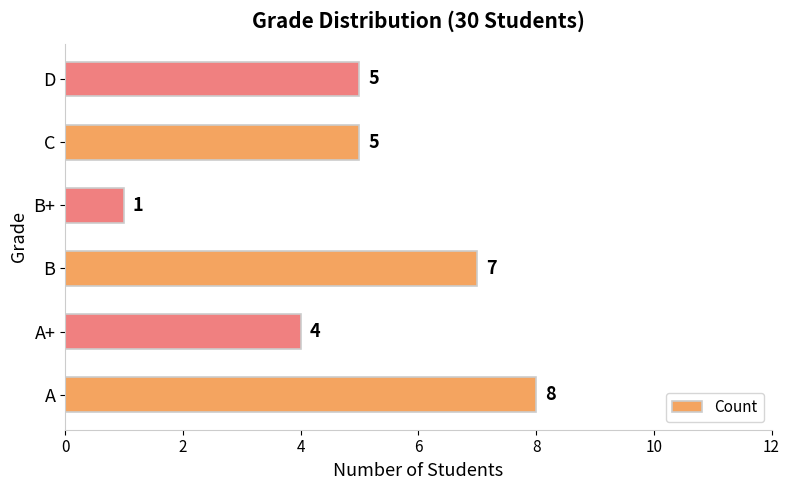

Where is the data nearest to the value 4?

A+